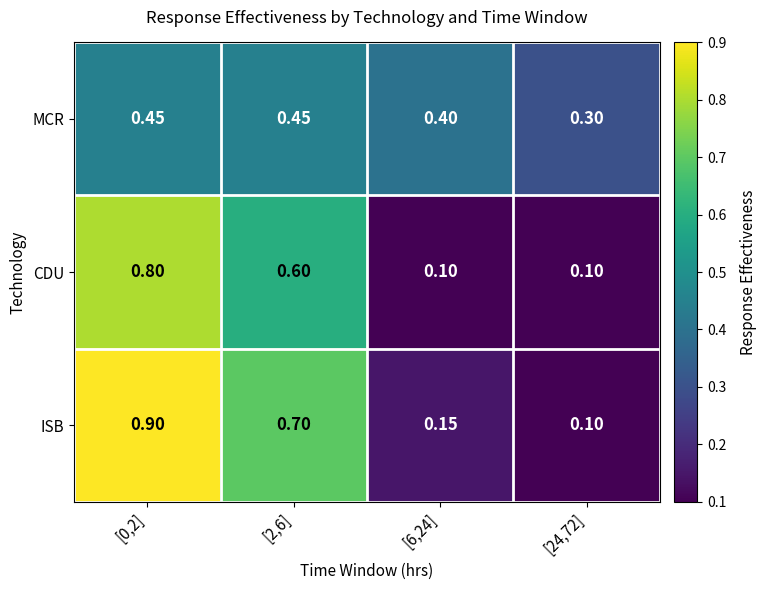

Is the value of MCR at [0,2] greater than the value of ISB at [24,72]?

Yes